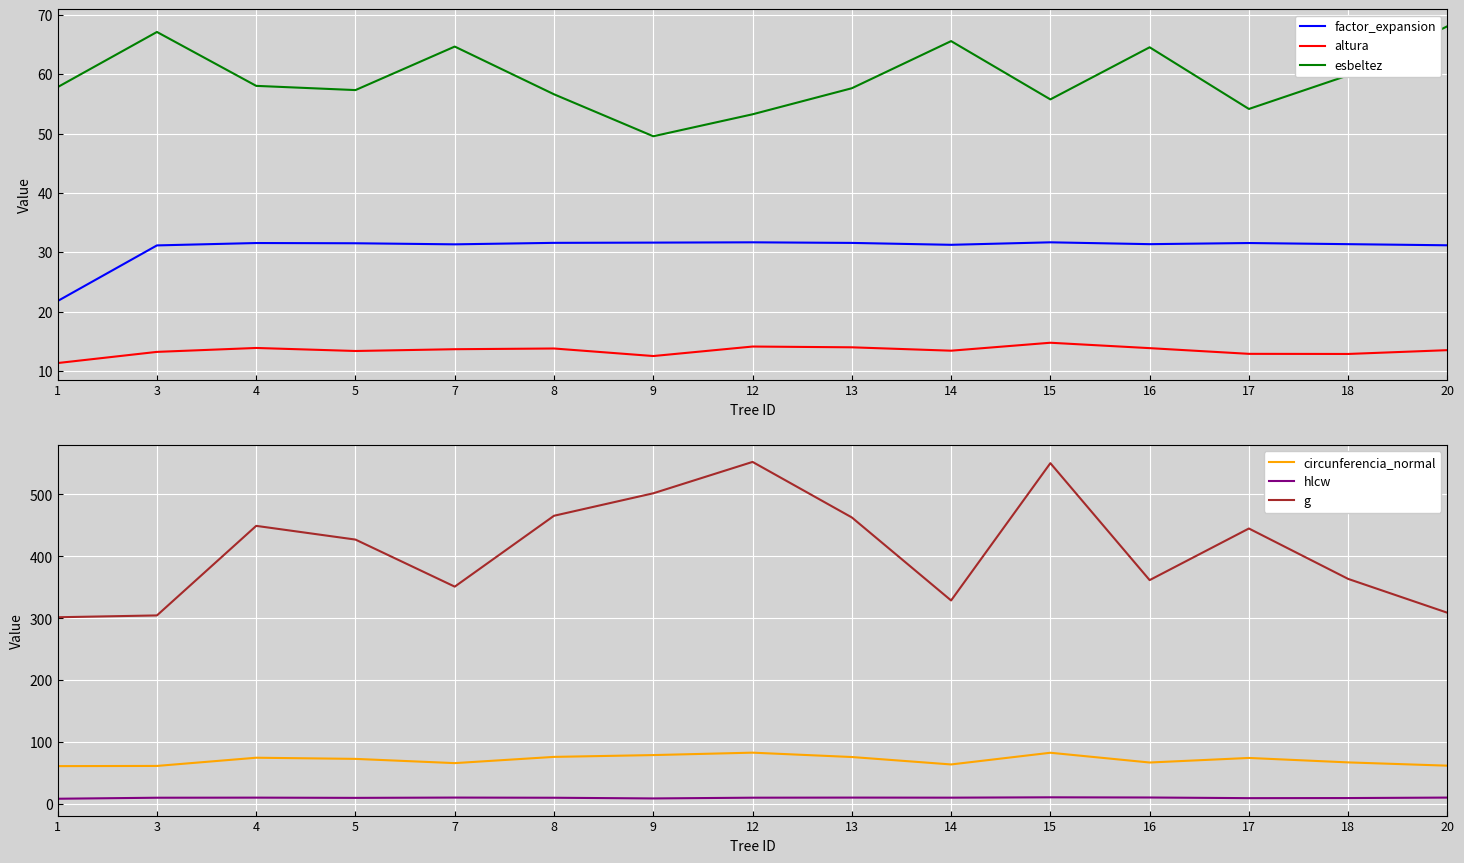

What is the minimum value for g?

301.8